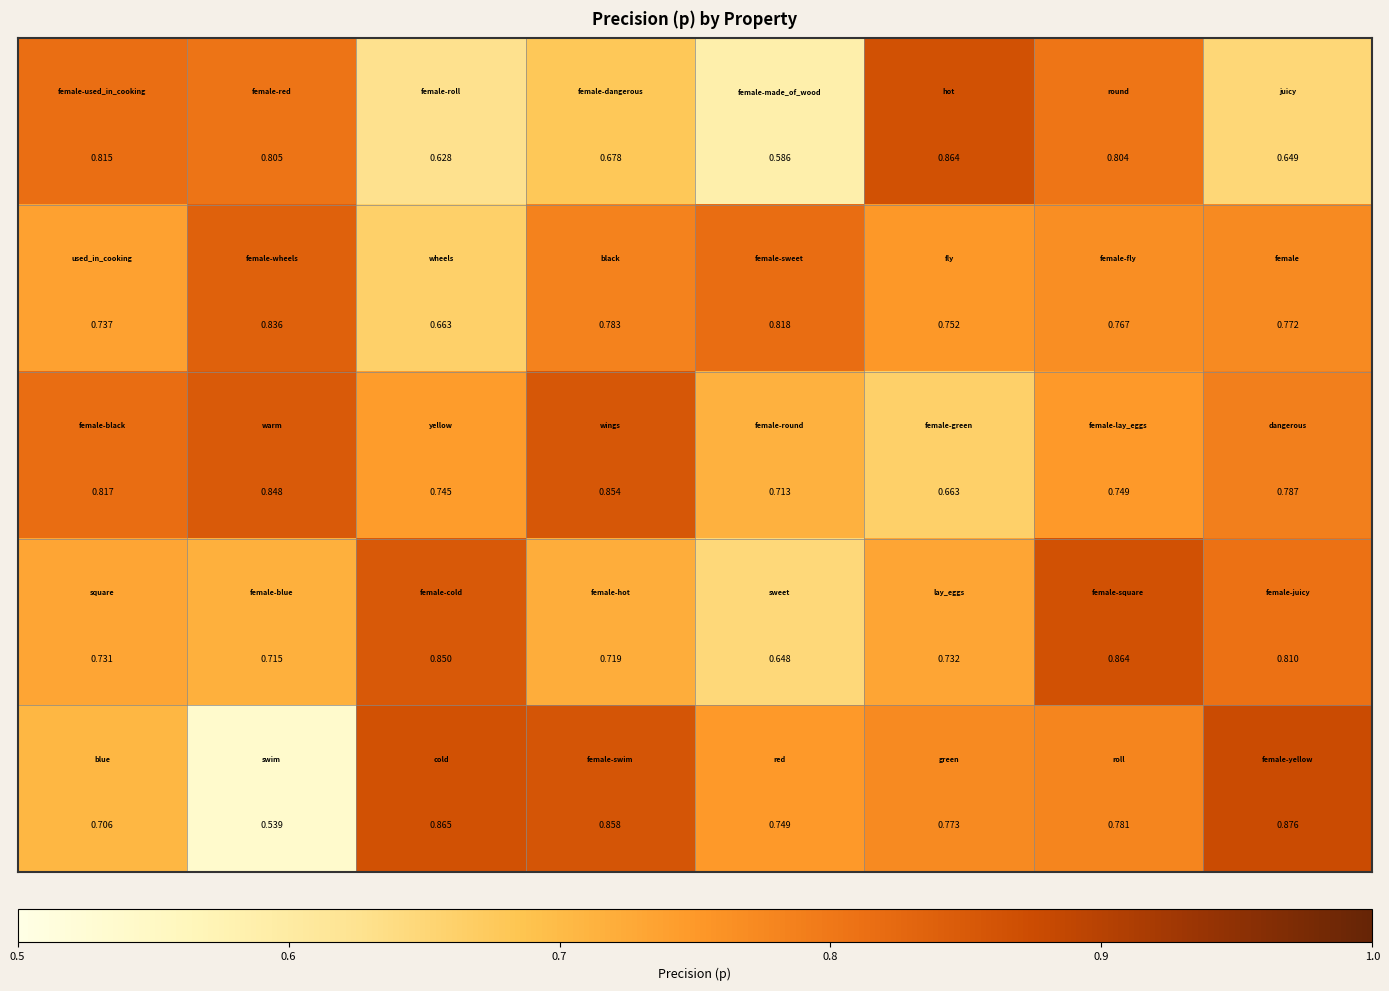

How many data points does each series have?

8